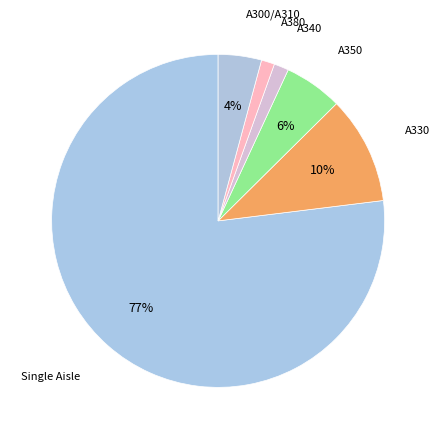

How many slices are in this pie chart?

6